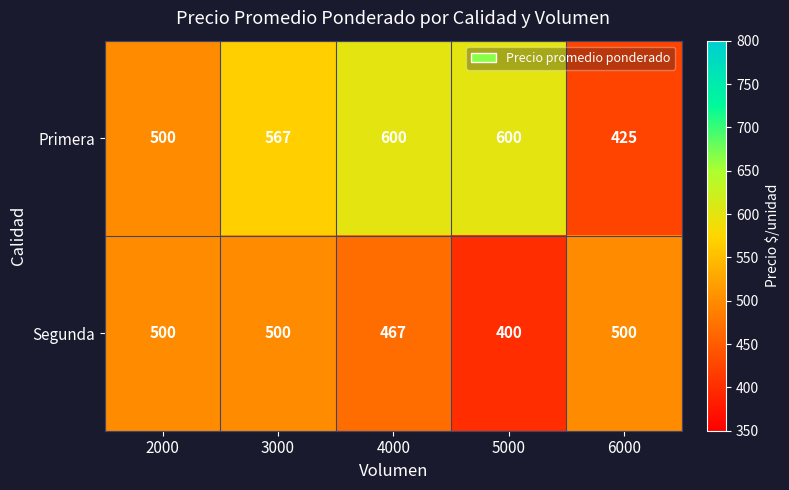

Reading right to left, list all the values displayed in this chart.

Primera: 6000=425	5000=600	4000=600	3000=567	2000=500
Segunda: 6000=500	5000=400	4000=467	3000=500	2000=500